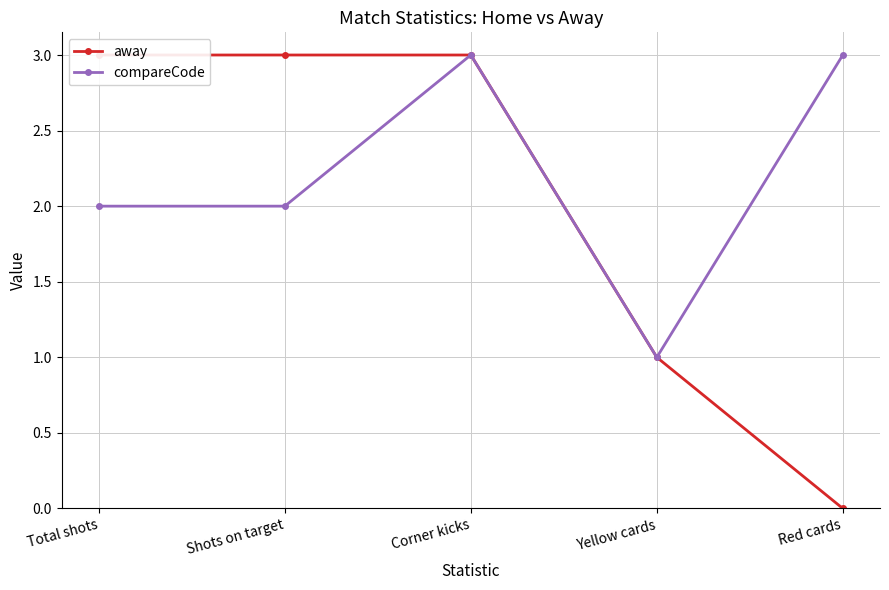

True or false: compareCode has a value of 3 at Red cards.

True